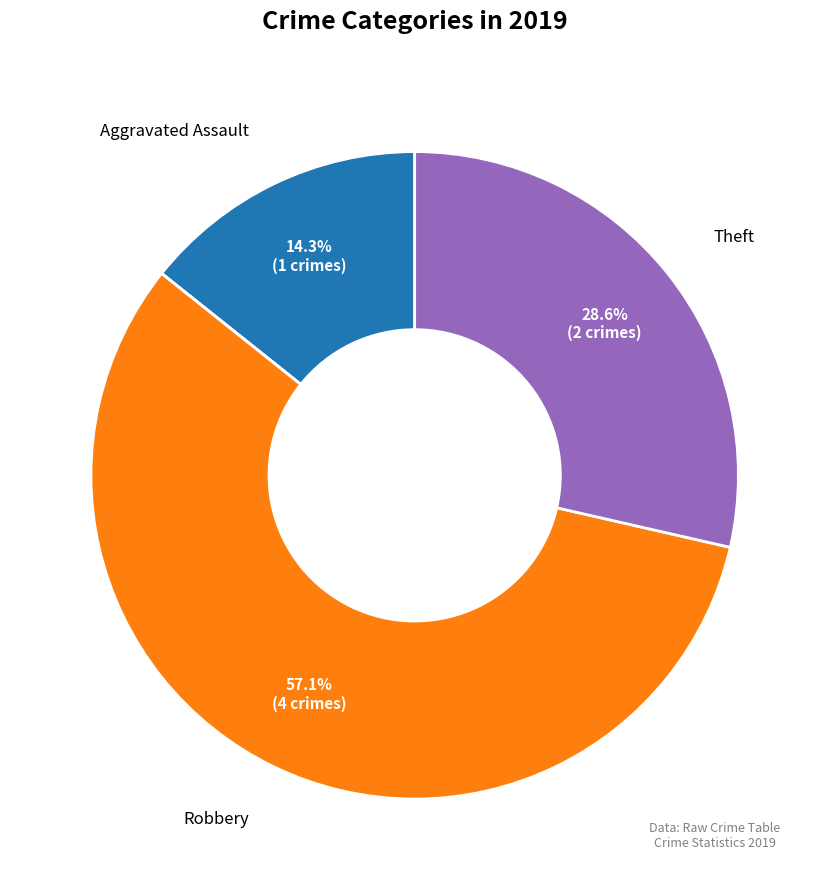

Is there a majority slice in this chart?

Yes